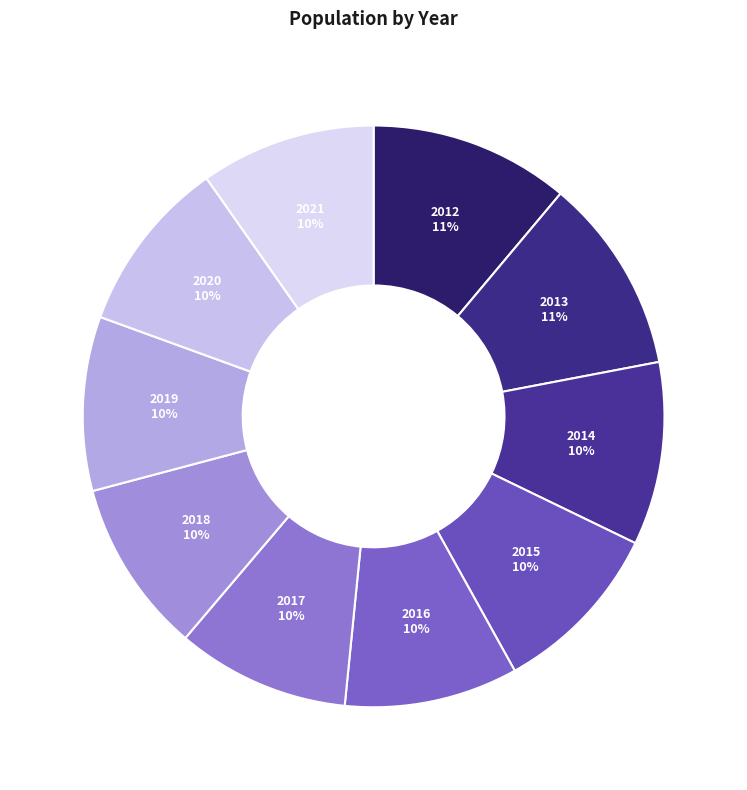

Do 2012 and 2018 together represent more than half of the pie?

No